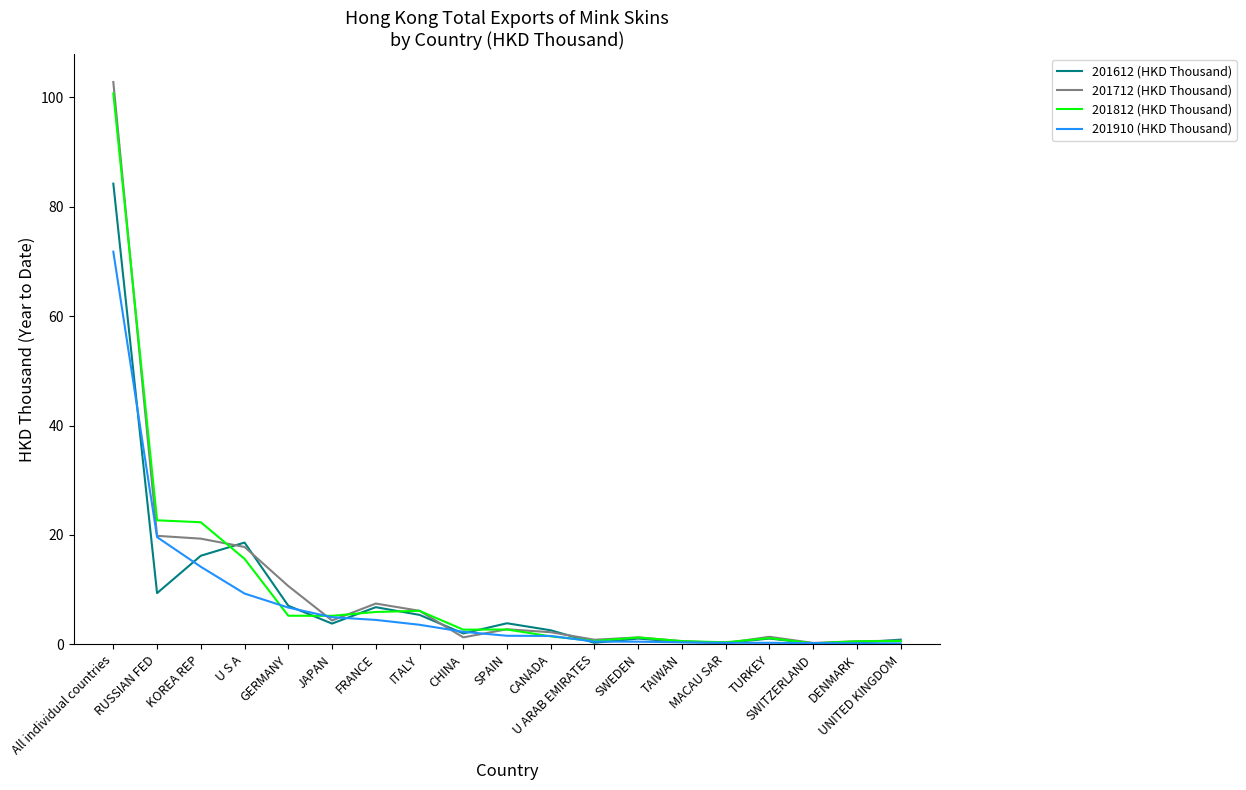

Which series has the widest spread of values?

201712 (HKD Thousand)